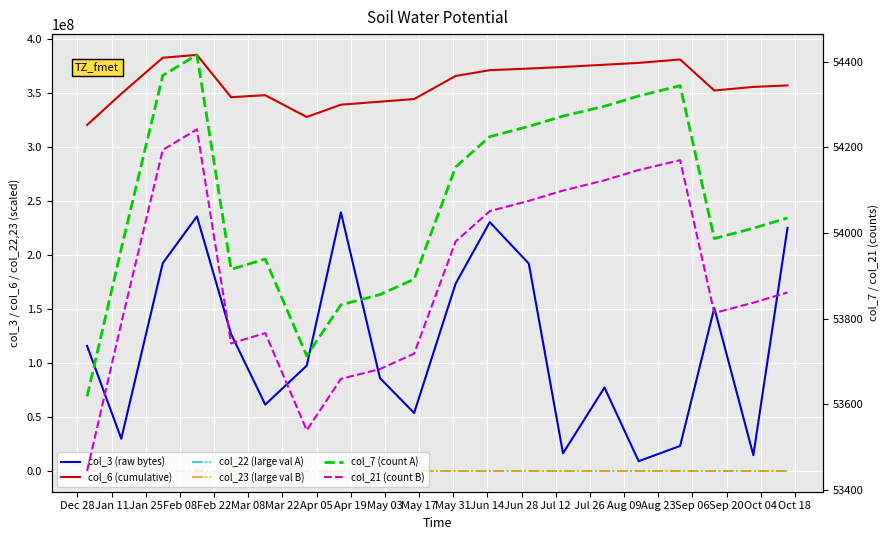

Reading left to right, extract all data points from this chart.

col_3 (raw bytes): 115757064.0	29821248.0	192525304.0	235848936.0	126846888.0	61453064.0	97585720.0	239601720.0	86051864.0	53663656.0	173564600.0	230552760.0	192092360.0	16340384.0	77267968.0	9014360.0	23165984.0	151097960.0	14603552.0	225250920.0
col_6 (cumulative): 320595870.0	349480568.0	382906788.0	385512158.0	346321210.0	348160356.0	327993331.0	339367629.0	342157055.0	344609315.0	365999717.0	371361822.0	372868310.0	374304336.0	376403088.0	378104625.0	381285243.0	352527412.0	355848756.0	357260971.0
col_22 (large val A): 69.4	69.6	70.0	70.0	69.6	69.6	69.5	69.5	69.6	69.6	69.8	69.8	69.9	69.9	69.9	69.9	70.0	69.6	69.7	69.7
col_23 (large val B): 823.7	831.2	864.4	868.9	830.6	830.9	824.5	829.9	830.2	830.4	845.7	854.7	854.9	855.0	859.5	864.0	864.2	840.2	840.5	840.7
col_7 (count A): 53618.0	53963.0	54368.0	54416.0	53915.0	53939.0	53713.0	53832.0	53856.0	53892.0	54154.0	54225.0	54249.0	54273.0	54296.0	54320.0	54344.0	53987.0	54011.0	54035.0
col_21 (count B): 53444.0	53789.0	54194.0	54242.0	53742.0	53766.0	53539.0	53659.0	53682.0	53718.0	53980.0	54051.0	54075.0	54099.0	54123.0	54147.0	54170.0	53813.0	53837.0	53861.0